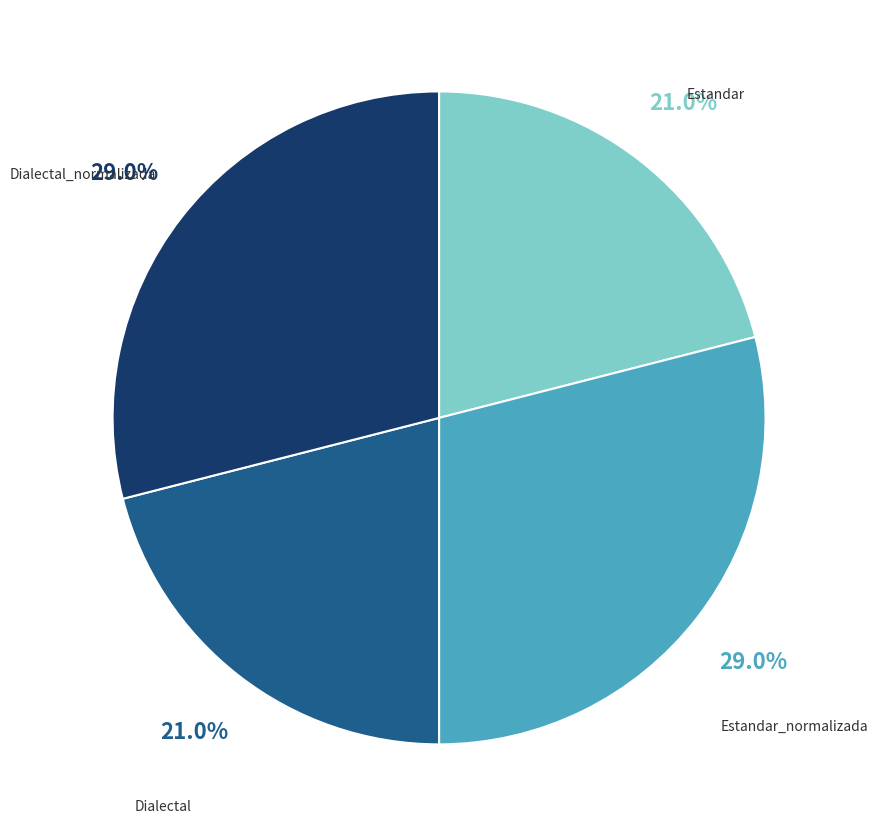

True or false: Estandar_normalizada accounts for 15% of the total.

False